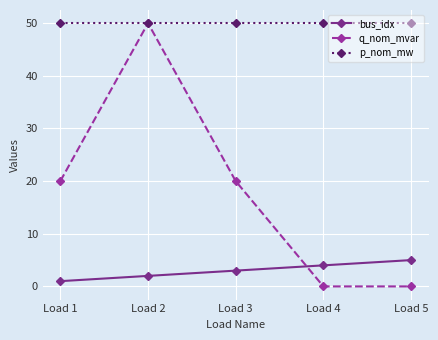

What is the total value across all series at Load 4?

54